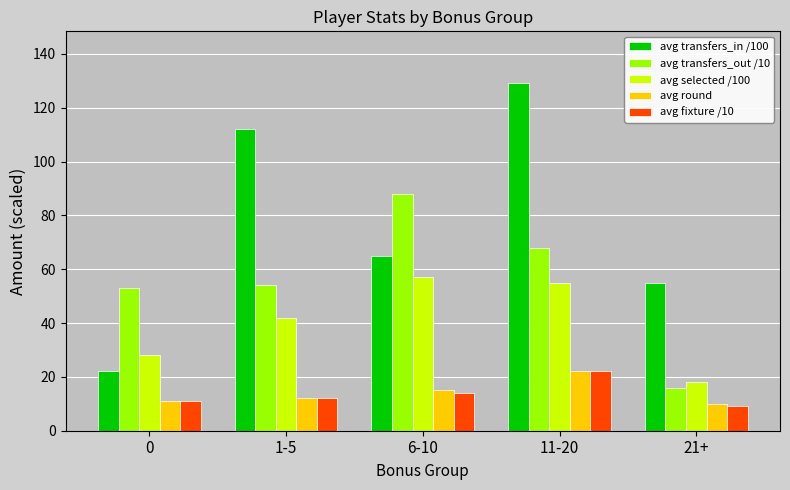

At which label is avg transfers_in /100 closest to 75?

6-10